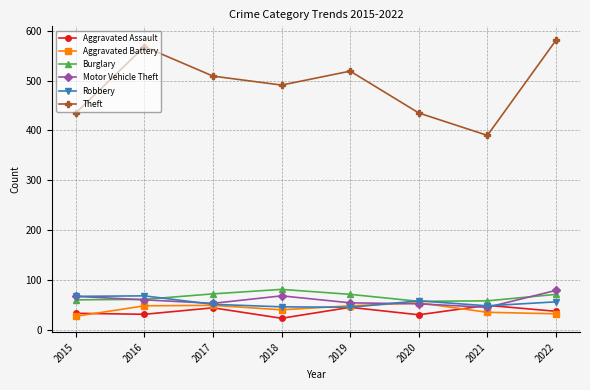

What is the value of the Theft point at the 7th from the left?

390